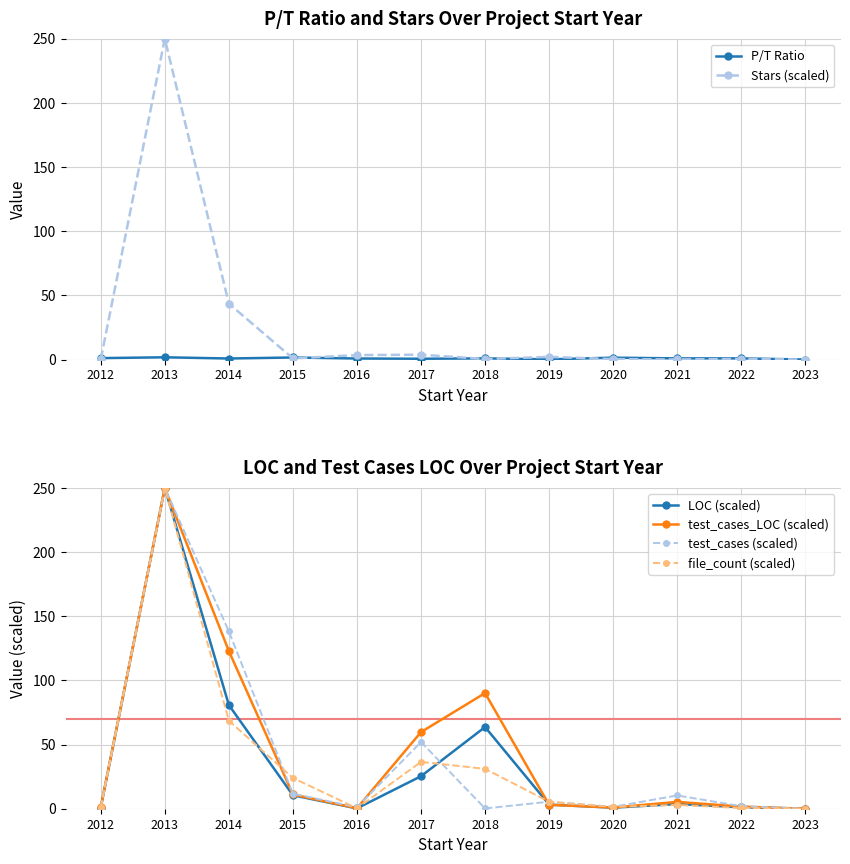

Reading right to left, transcribe all the data shown in this chart.

P/T Ratio: 0.0	0.9	0.9	1.5	0.2	0.9	0.6	0.8	1.6	0.8	1.8	1.1
Stars (scaled): 0.0	0.5	0.1	0.4	2.1	0.5	3.8	3.5	0.9	43.6	250.0	0.1
LOC (scaled): 0.0	1.2	3.7	0.8	3.2	63.7	25.3	0.3	10.5	80.8	250.0	0.9
test_cases_LOC (scaled): 0.0	1.7	5.3	0.9	3.1	90.1	59.7	0.3	11.1	122.9	250.0	1.2
test_cases (scaled): 0.0	2.0	10.3	1.5	5.5	0.2	52.0	1.1	11.8	138.2	250.0	0.9
file_count (scaled): 0.0	0.5	3.0	1.4	5.4	31.1	36.5	0.3	24.0	68.6	250.0	1.1